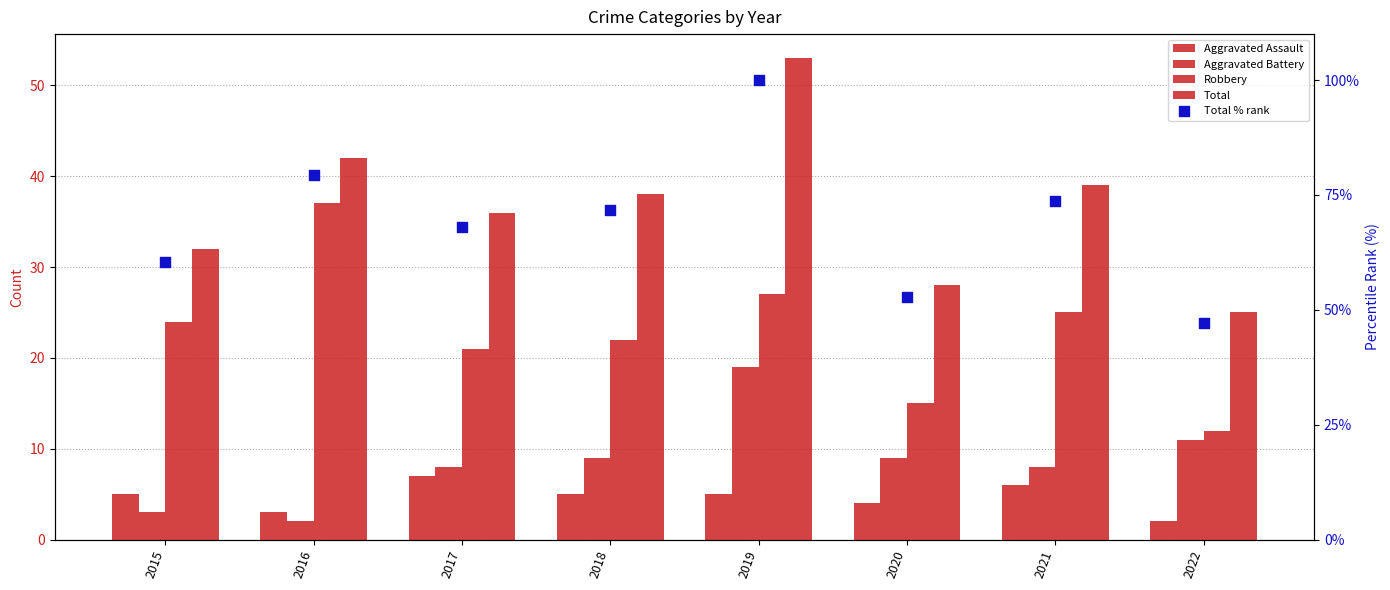

What is the total value across all series at 2022?

97.2